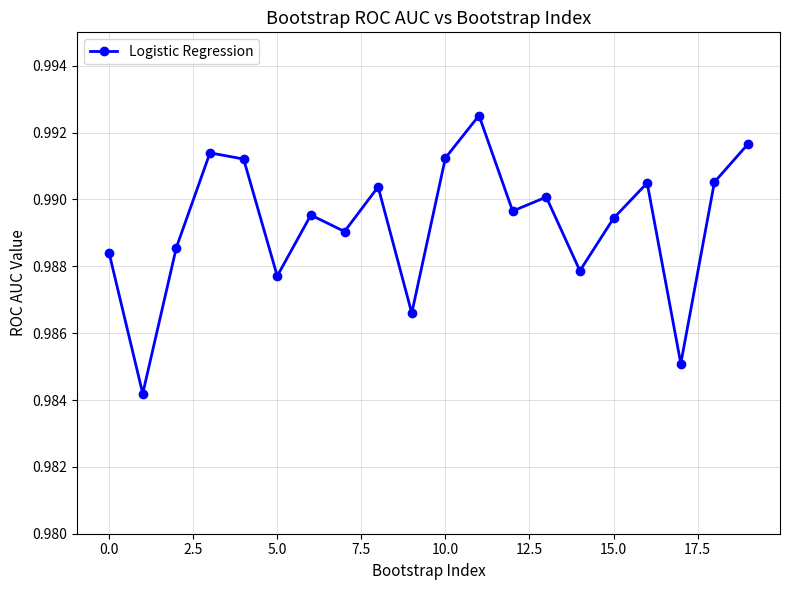

How many interior local peaks (higher than both neighbors) does the data have?

6